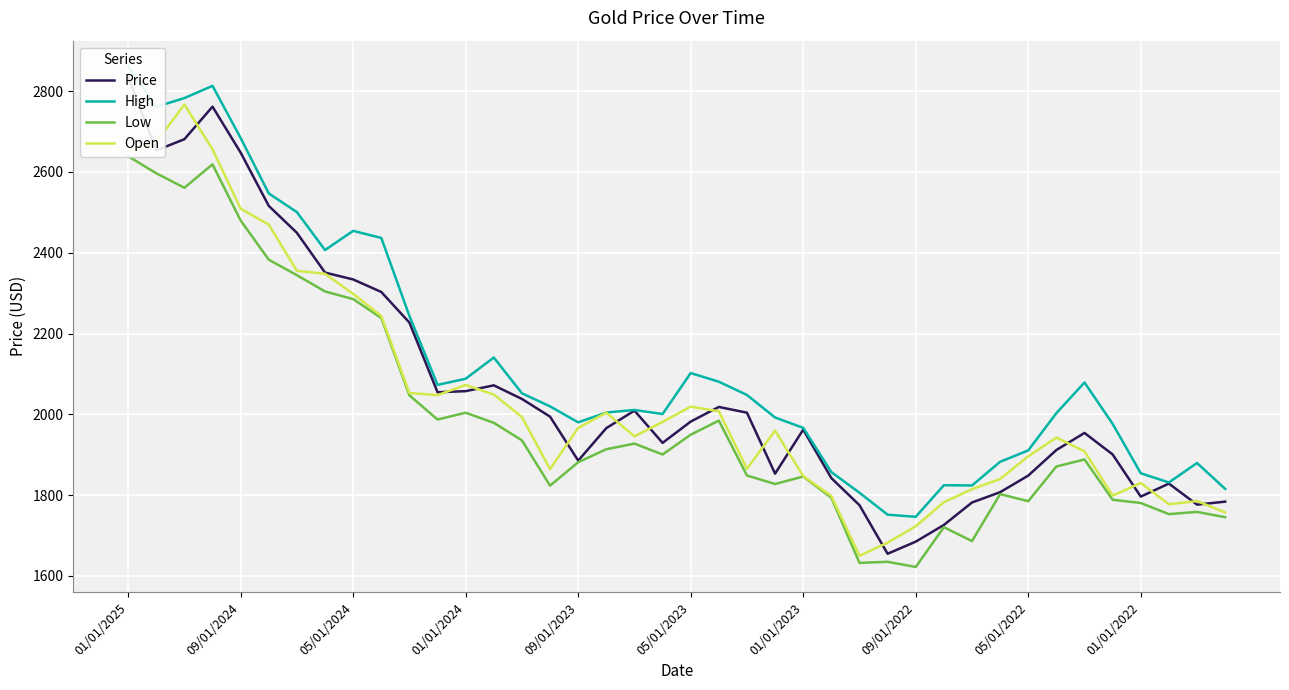

What is the minimum value for Open?

1649.9